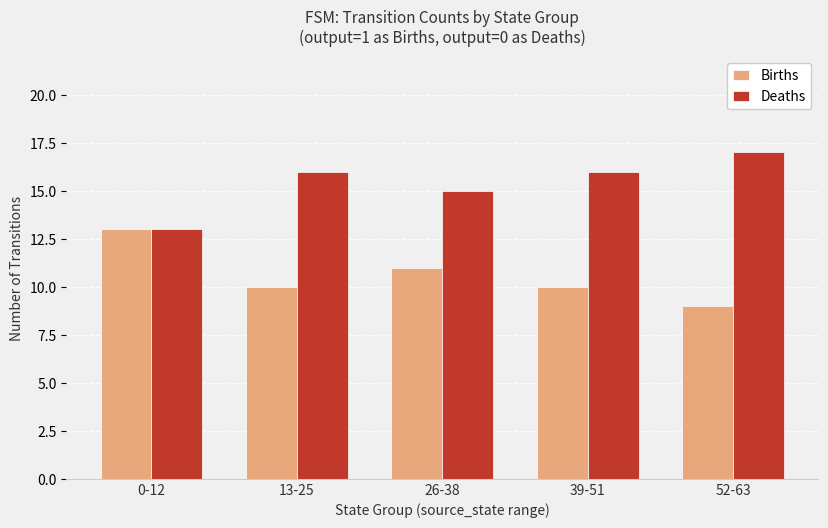

Which series has the largest total across all categories?

Deaths